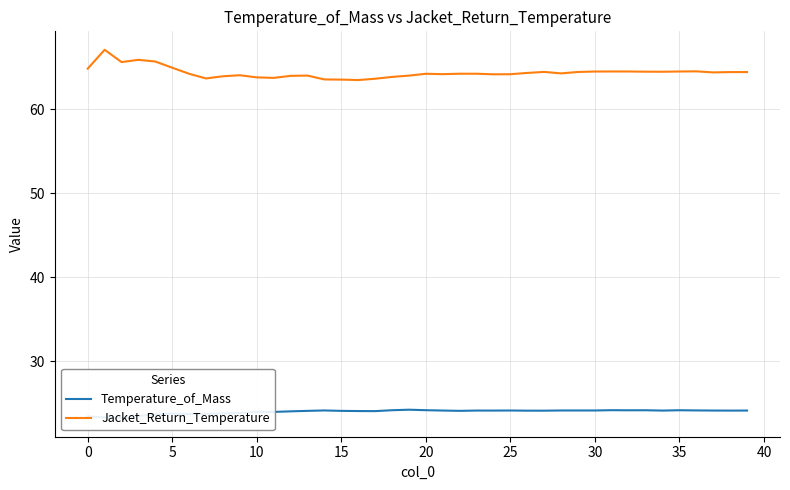

Which series has the largest total across all categories?

Jacket_Return_Temperature